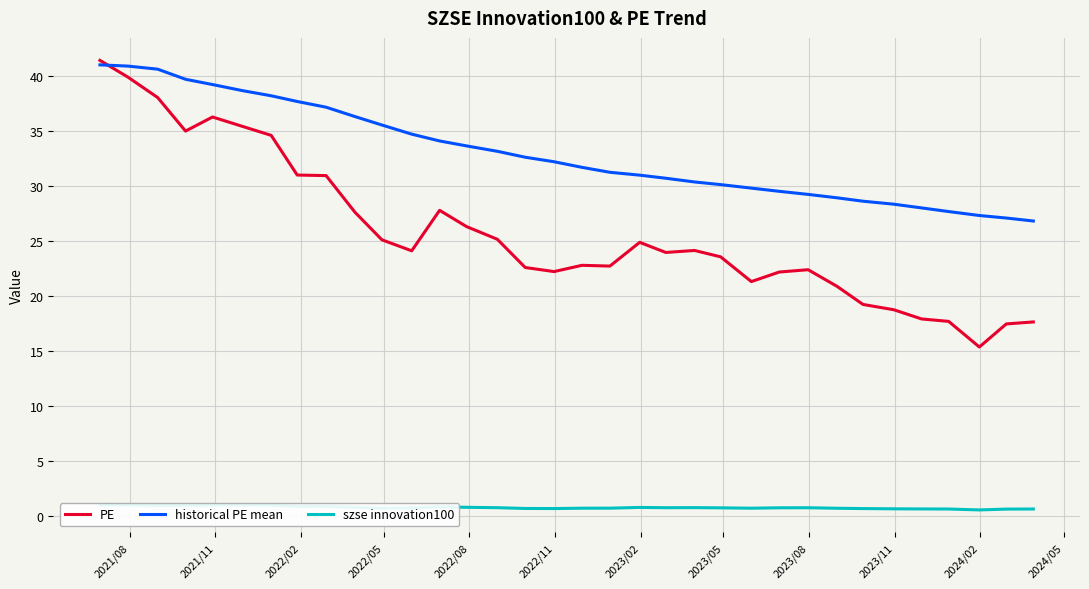

What is the average value of the PE series?

25.8